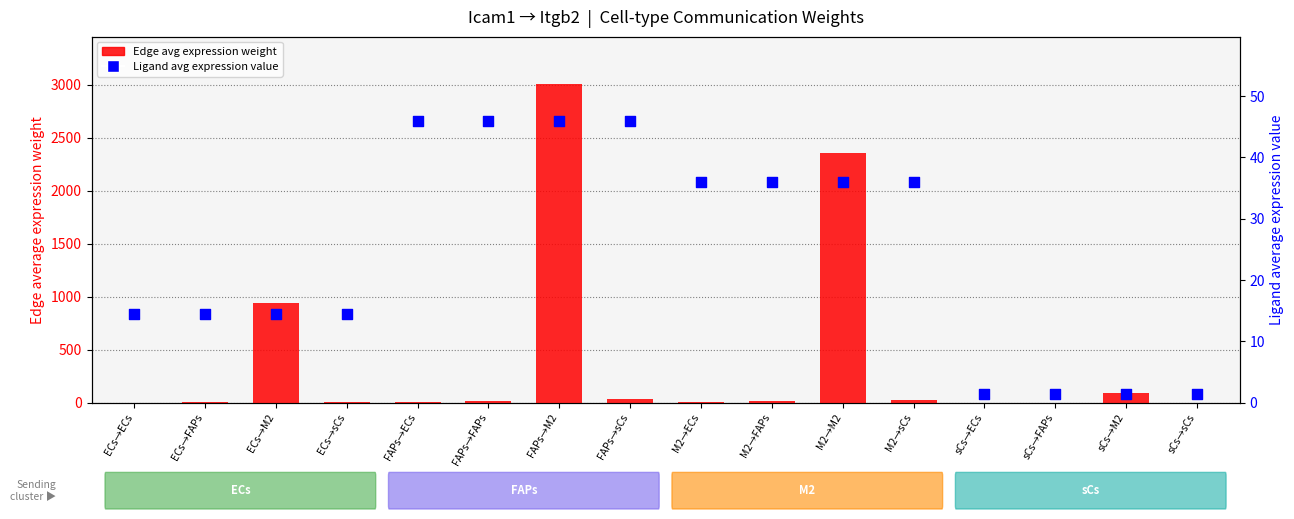

Is the value of Ligand average expression value at M2→ECs greater than the value of Edge average expression weight at M2→FAPs?

Yes